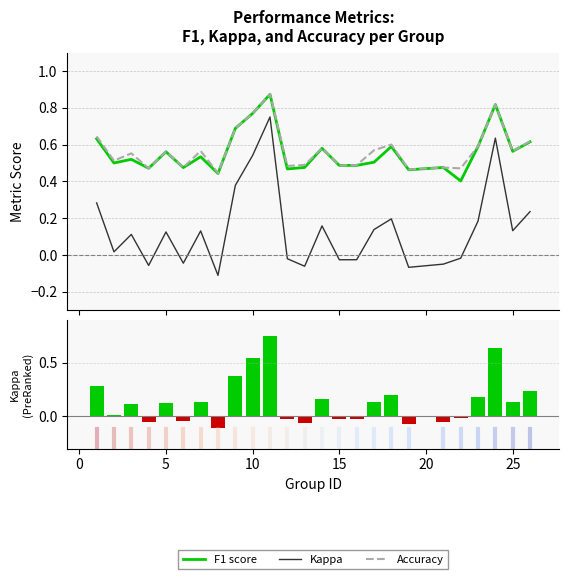

What is the sum of all f1 values?

14.0